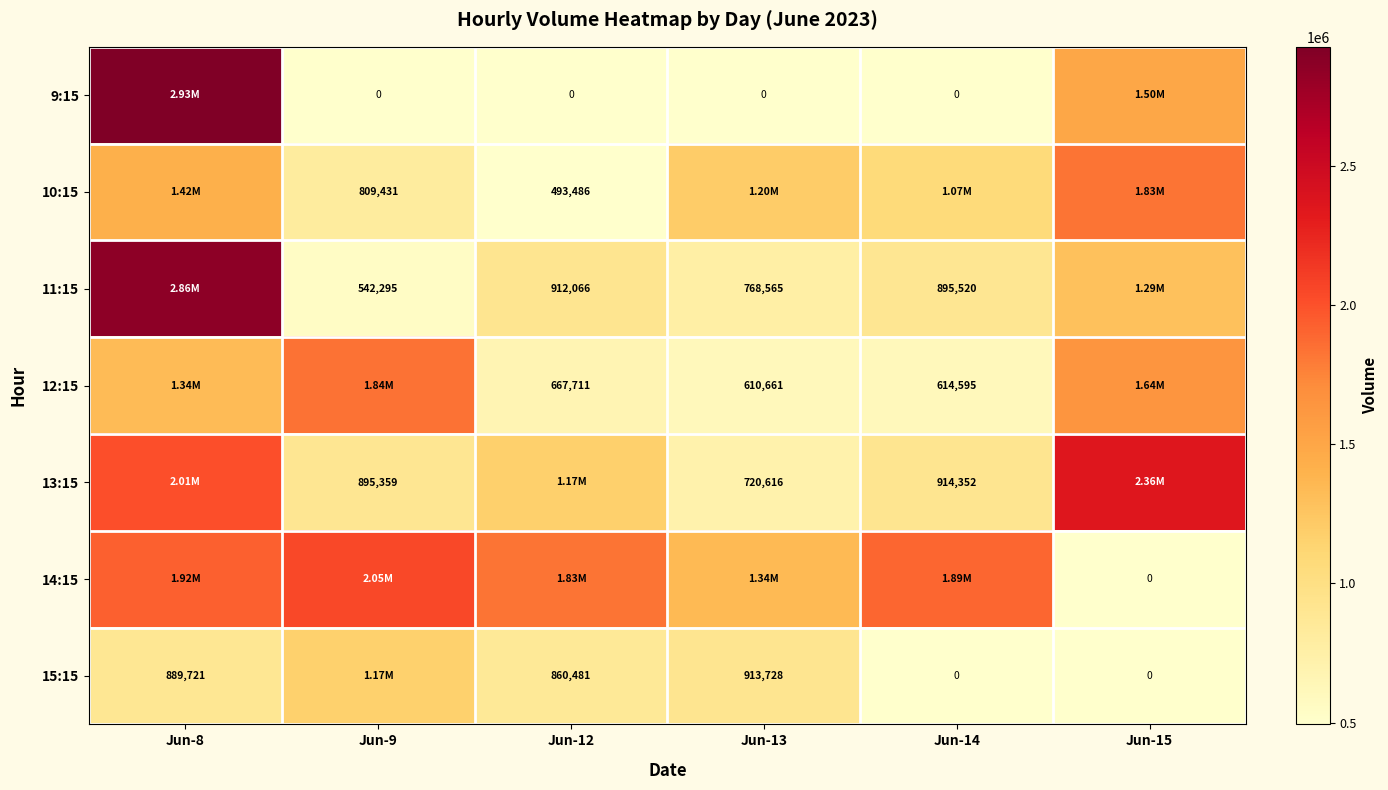

The 13:15 series shows 434666 at Jun-9. True or false?

False